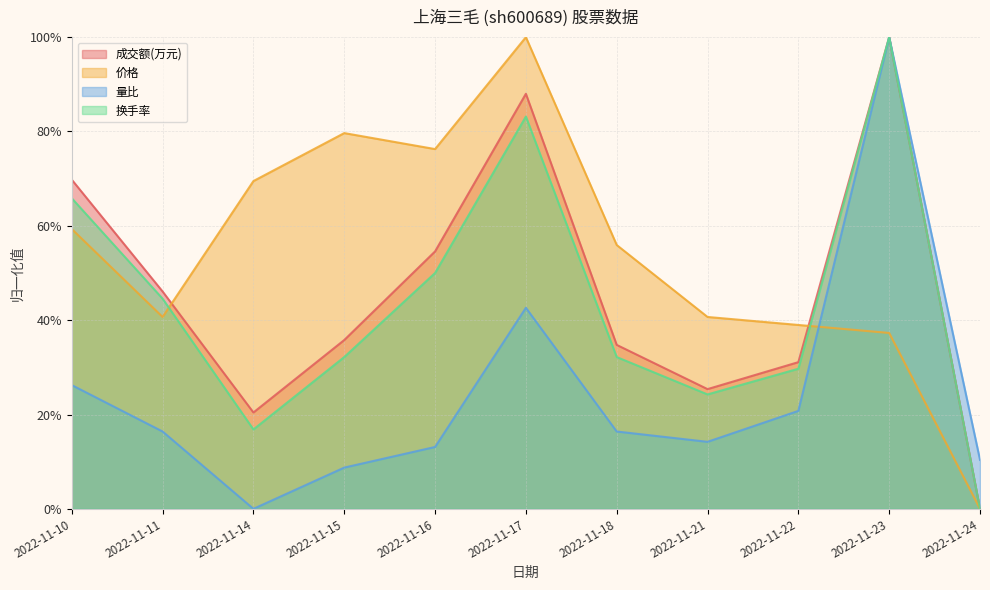

How many positive values does the 价格 series have?

10